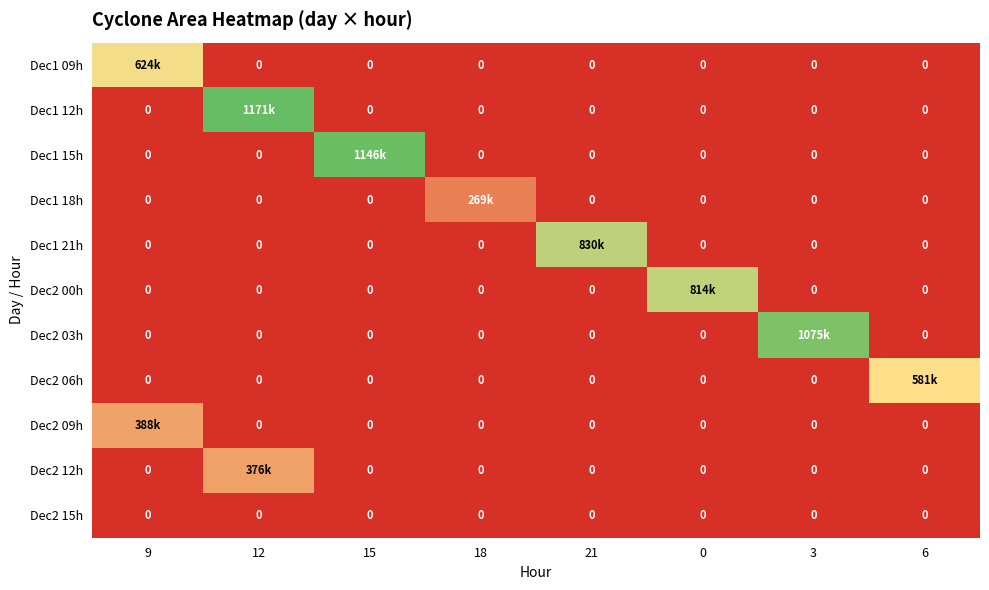

List the labels in order of Dec2 06h value, smallest first.

9, 12, 15, 18, 21, 0, 3, 6